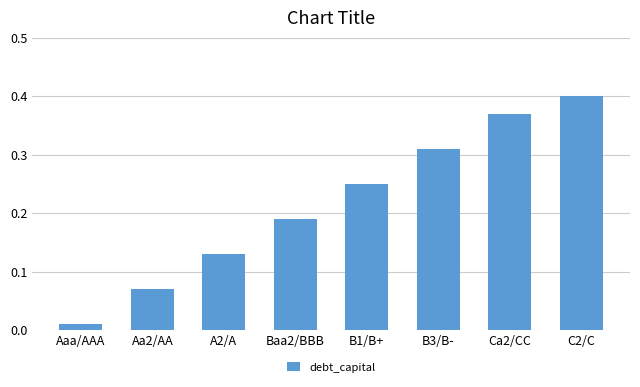

List the labels in order of value, largest first.

C2/C, Ca2/CC, B3/B-, B1/B+, Baa2/BBB, A2/A, Aa2/AA, Aaa/AAA